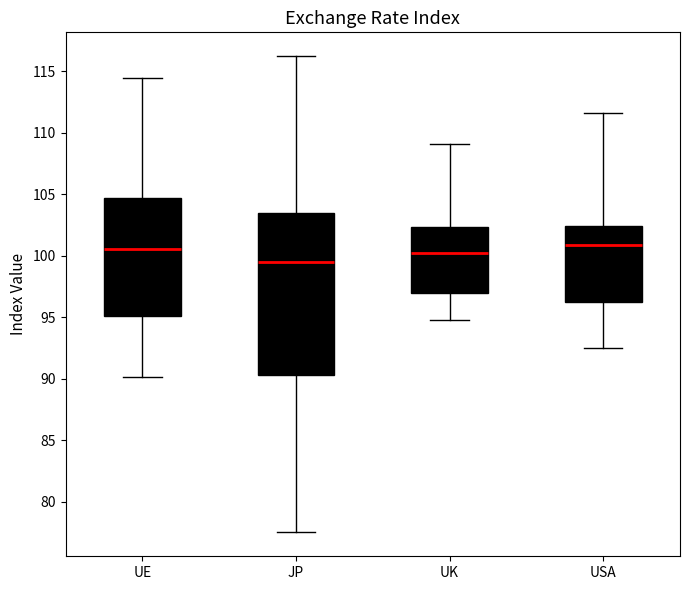

Which box is the tallest, from its lower edge to its upper edge?

JP